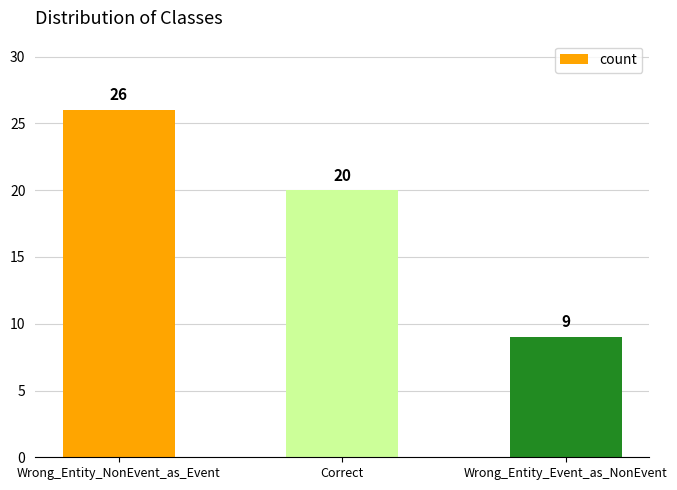

List the labels in order of value, largest first.

Wrong_Entity_NonEvent_as_Event, Correct, Wrong_Entity_Event_as_NonEvent